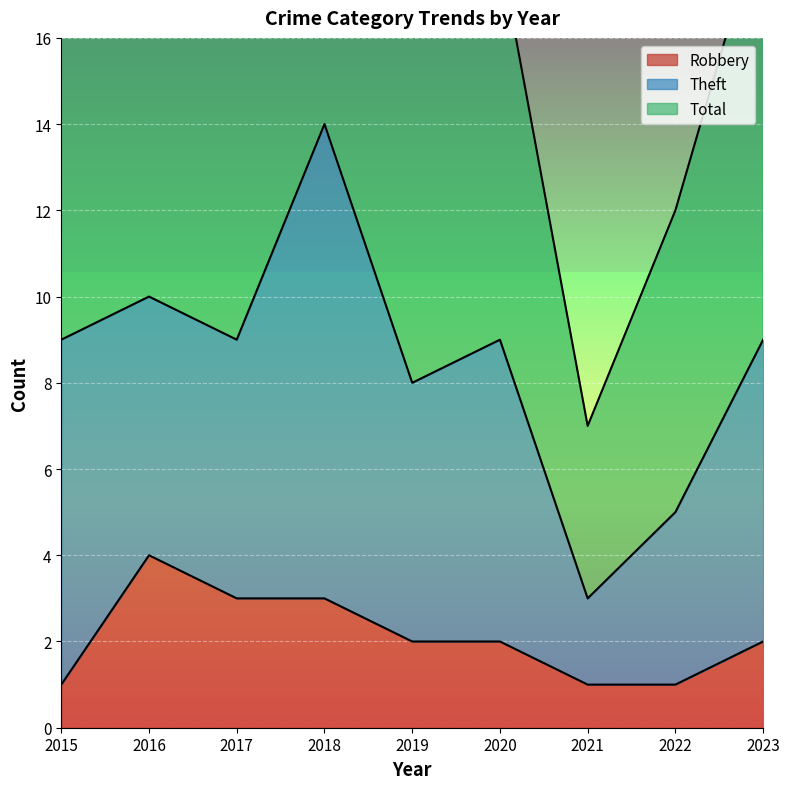

True or false: Robbery has more than 1 interior local peaks.

False